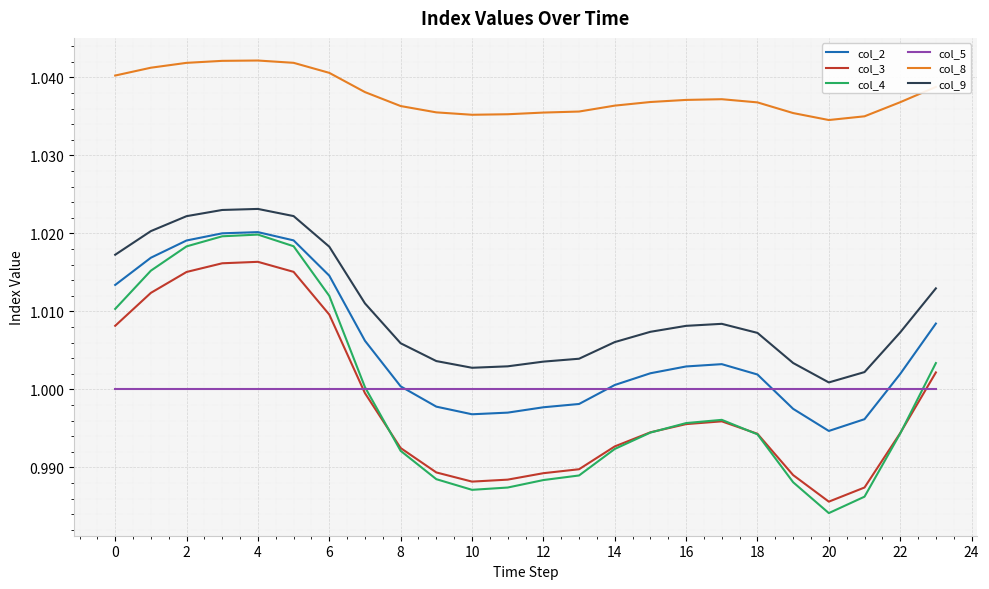

True or false: col_2 and col_8 cross at least once.

False